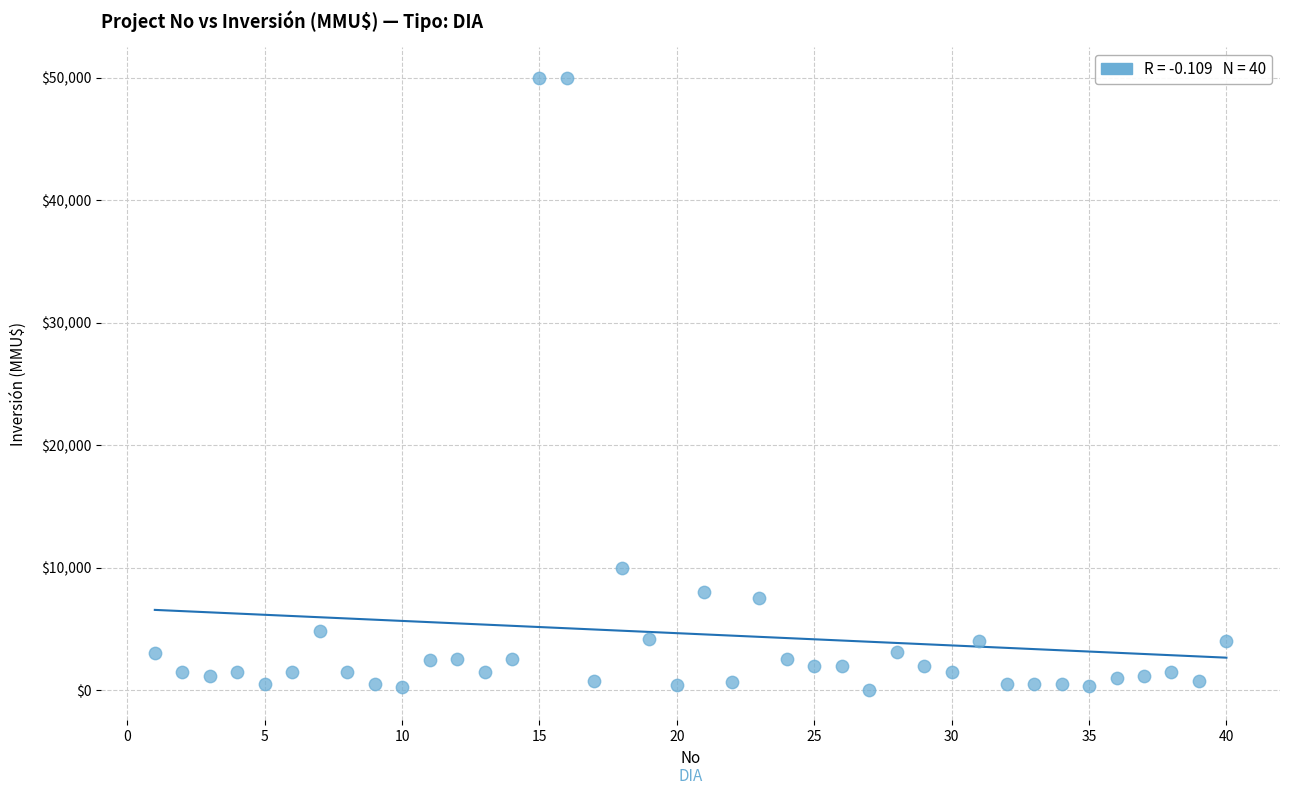

What is the range of Y values (max minus min)?

49962